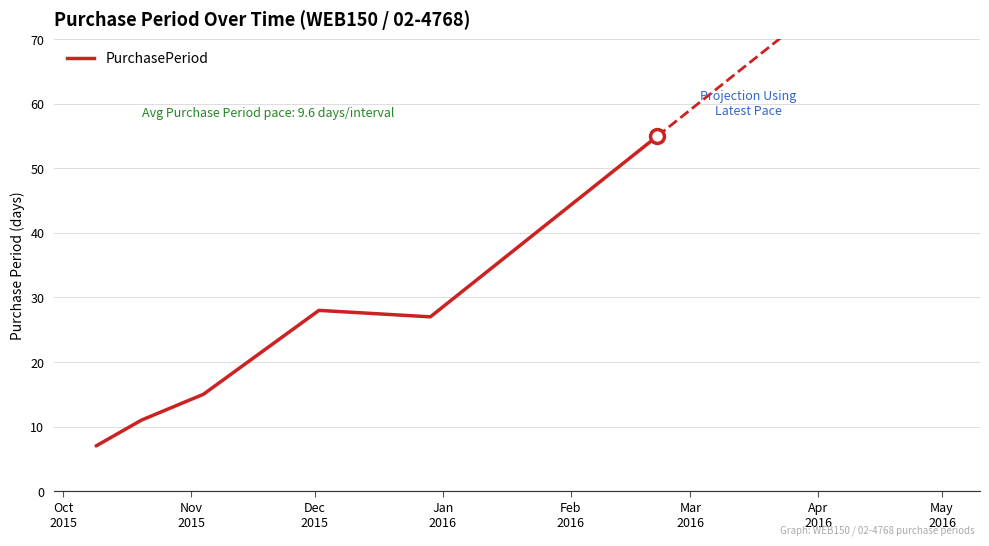

What is the value of the 1st point from the left?

7